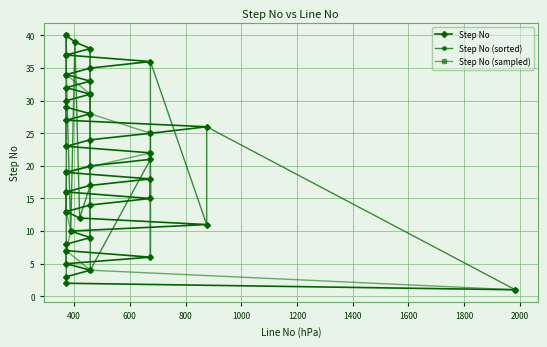

Which label corresponds to the smallest value in the chart?

1984